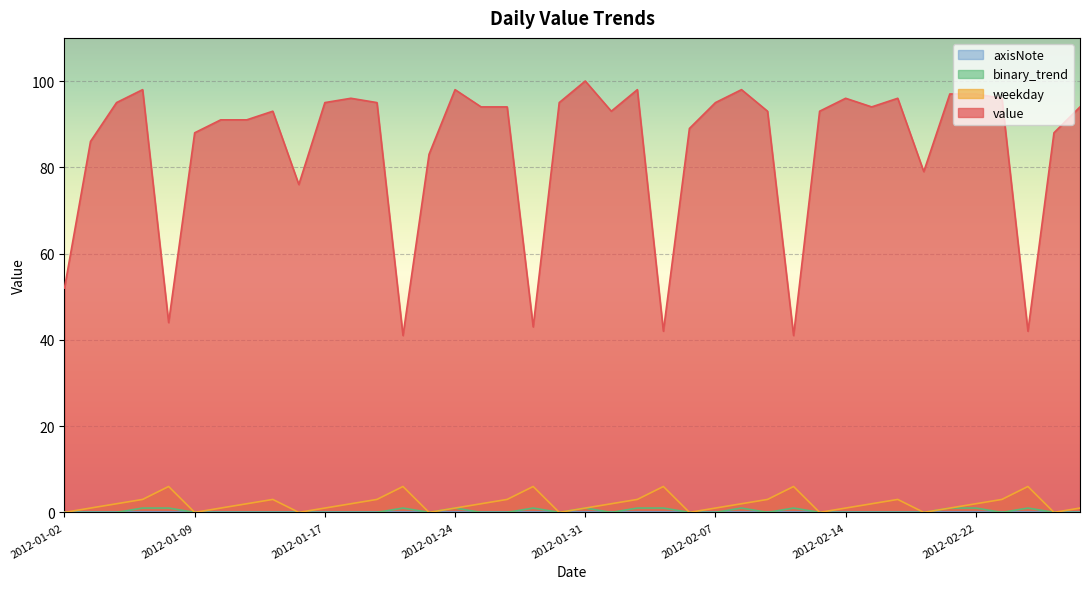

What is the sum of the value values at 2012-01-18 and 2012-01-16?

172